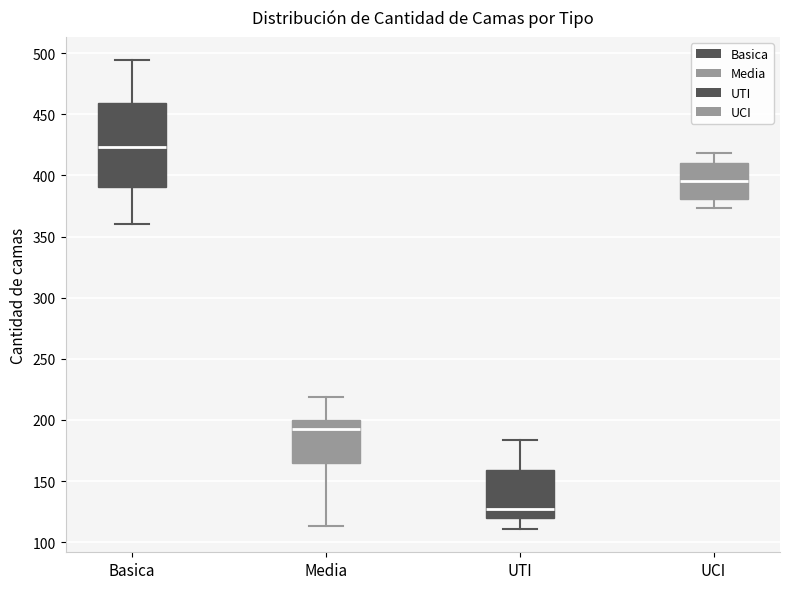

Reading left to right, read every box against the y-axis: the position of its median line, the range the box covers, and the ends of its whiskers. The values are not printed on the chart, so give them approximately, as read against the axis.

Basica: median 425, box 390 to 460, whiskers 360 to 495
Media: median 195, box 165 to 200, whiskers 115 to 220
UTI: median 125, box 120 to 160, whiskers 110 to 185
UCI: median 395, box 380 to 410, whiskers 375 to 420